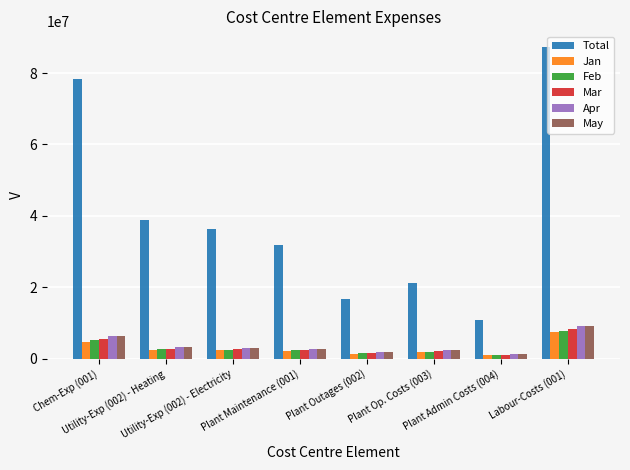

What value does the Total series have at Plant Outages (002)?

16735123.0